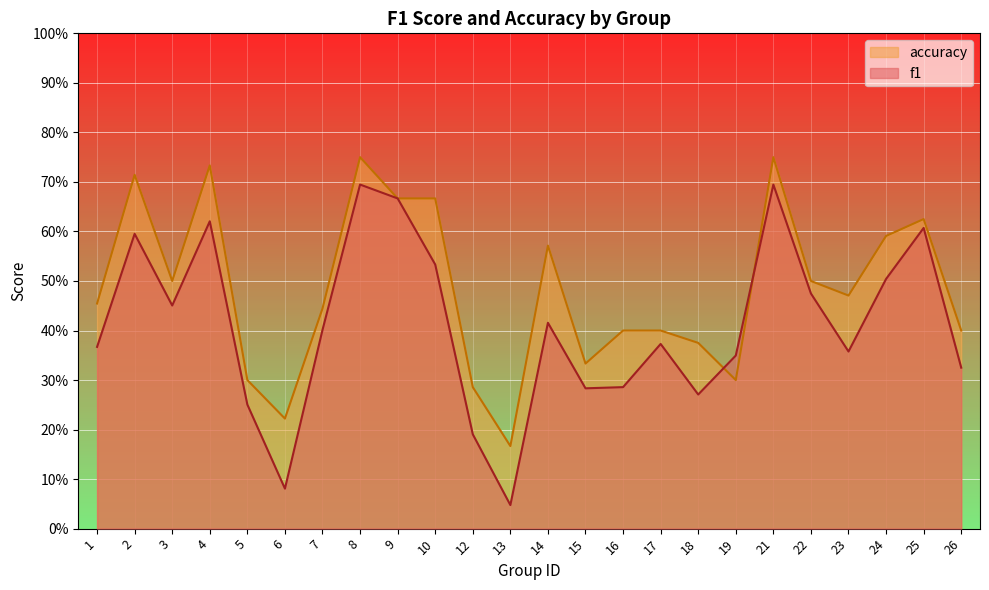

What is the difference between the second highest and second lowest values in the accuracy series?

0.5